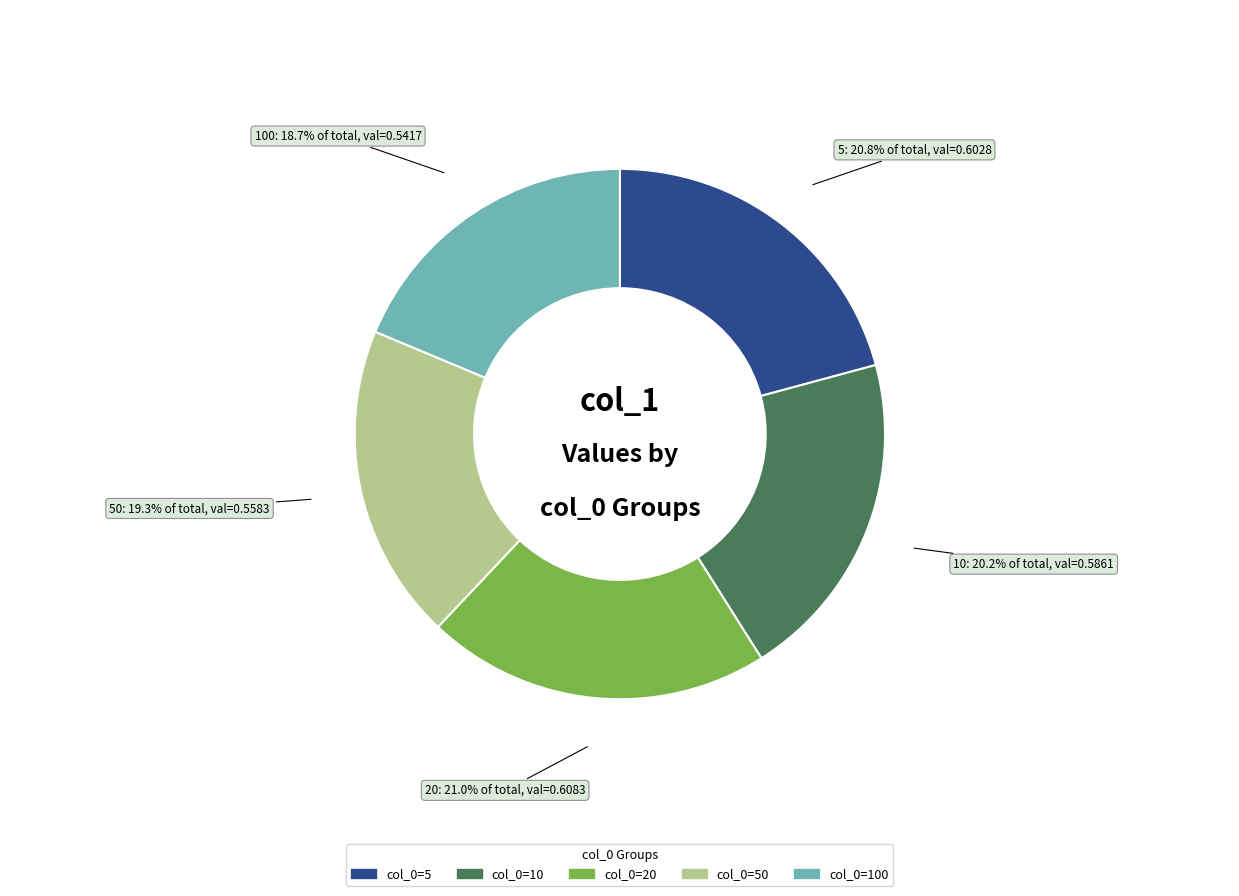

How many slices are in this pie chart?

5